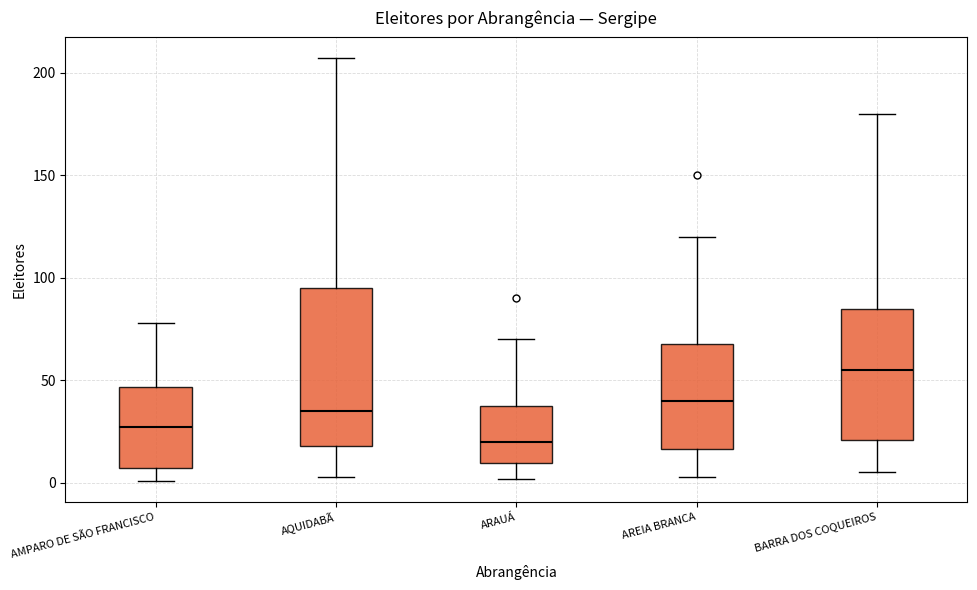

Where is the lower edge of the box for AMPARO DE SÃO FRANCISCO on the y-axis? The values are not printed on the chart, so give them approximately, as read against the axis.

5